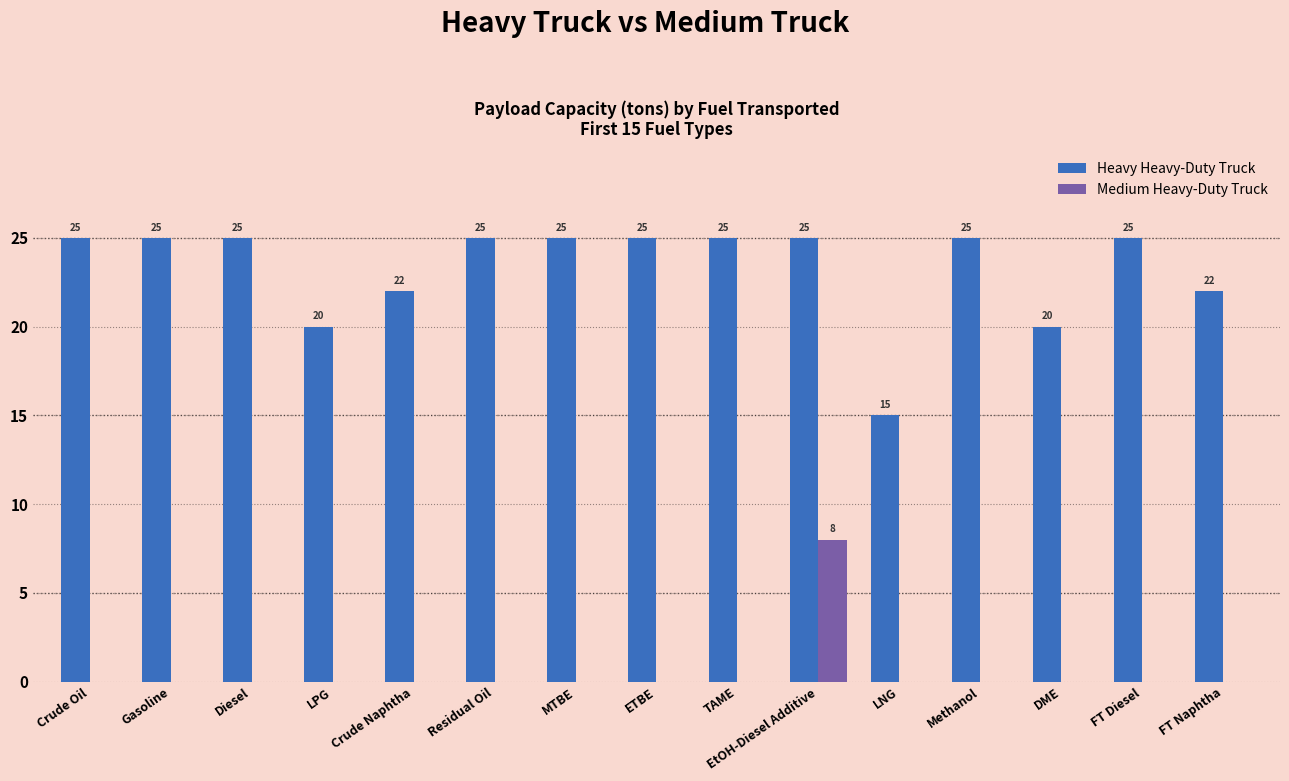

What value does the Heavy Heavy-Duty Truck series have at LPG, to the nearest 5?

20